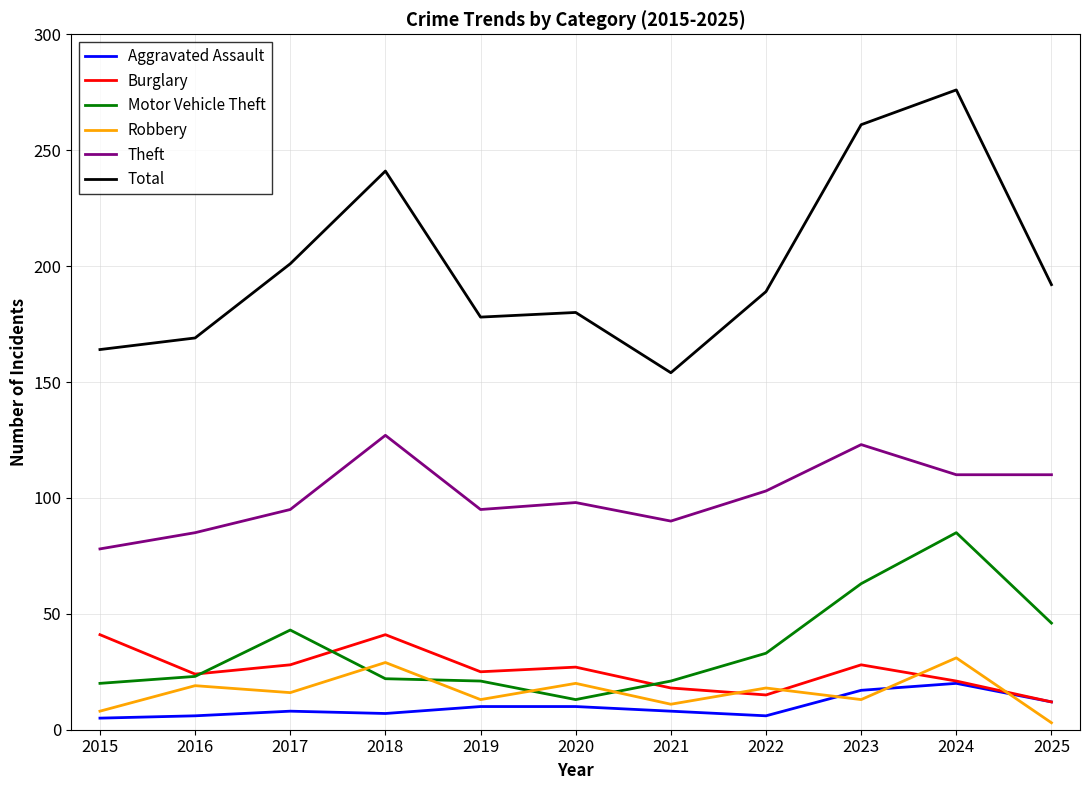

Between 2021 and 2024, which series saw the biggest shift?

Total